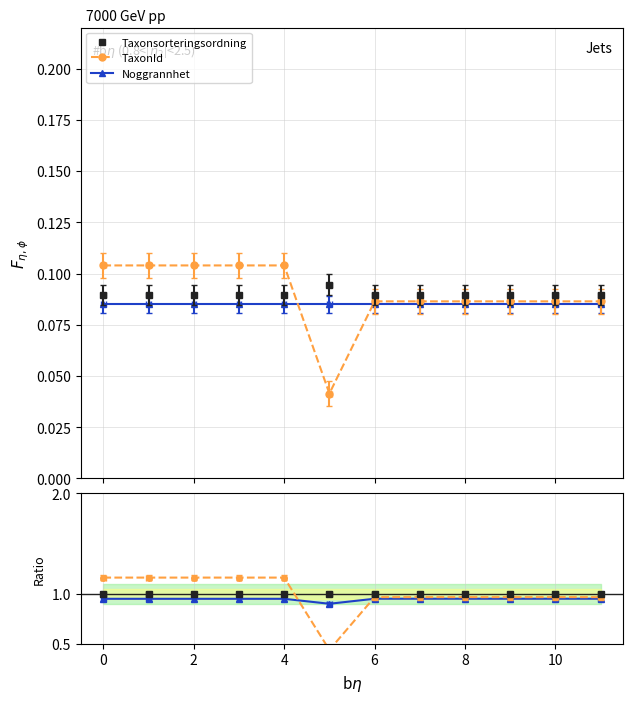

How many interior local valleys does the TaxonId series have?

1